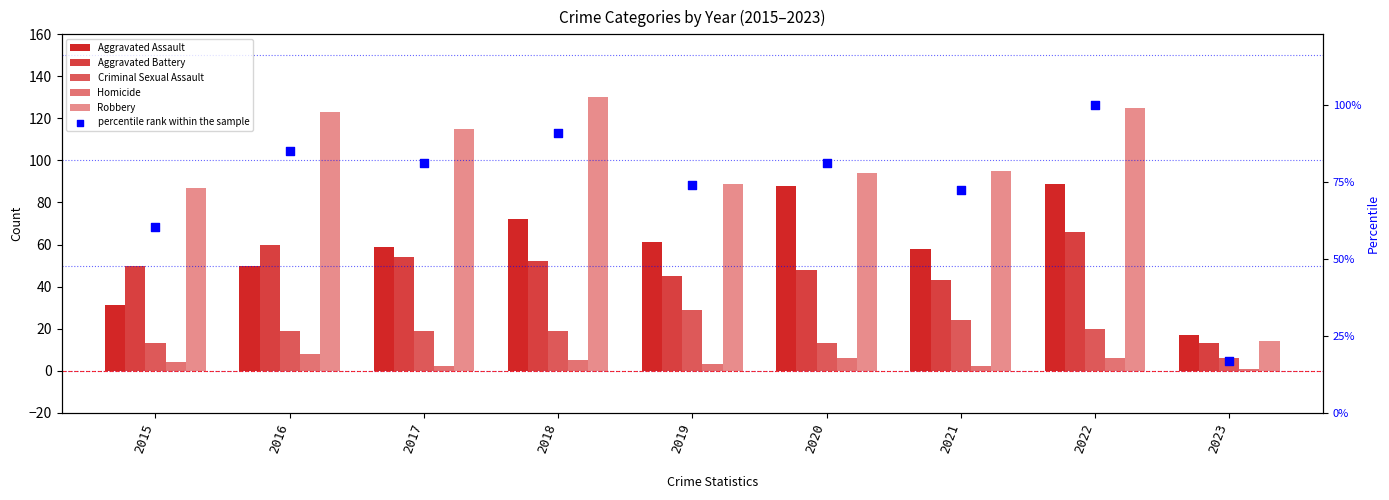

Is the value of Aggravated Assault at 2023 greater than the value of Criminal Sexual Assault at 2015?

Yes